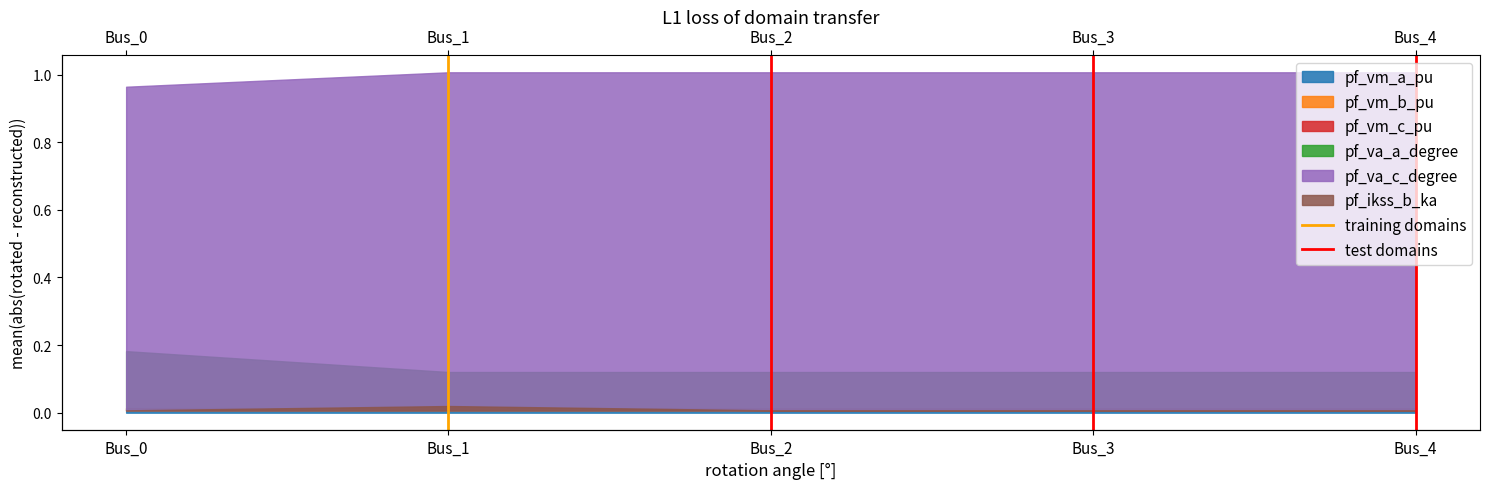

How many test domains values are between 0 and 1?

2